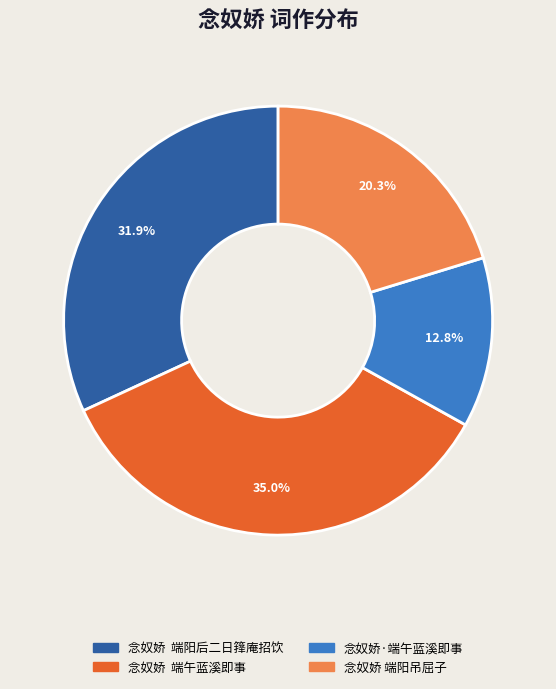

Is it true that 念奴娇 端阳吊屈子 is 34% of the pie?

False